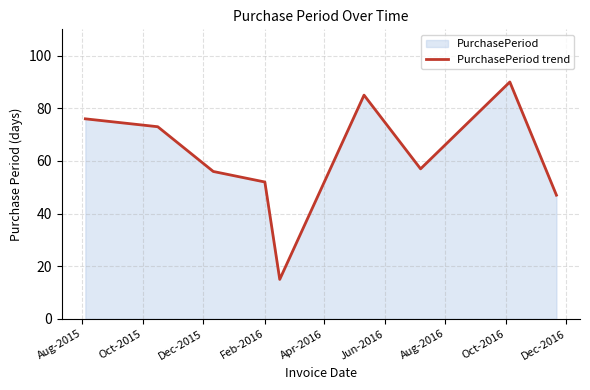

What is the difference between the maximum and minimum values?

75